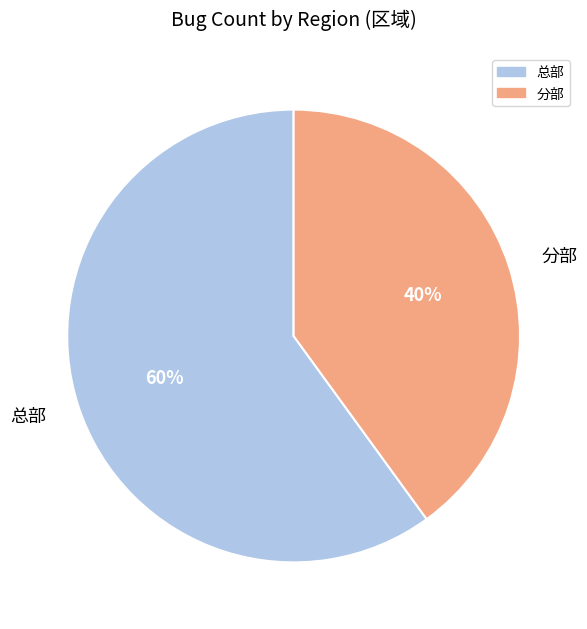

Is there a majority slice in this chart?

Yes